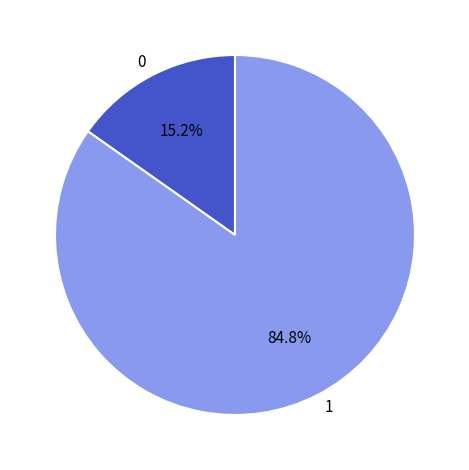

Approximately how many times larger is the value at 1 compared to 0?

5.6